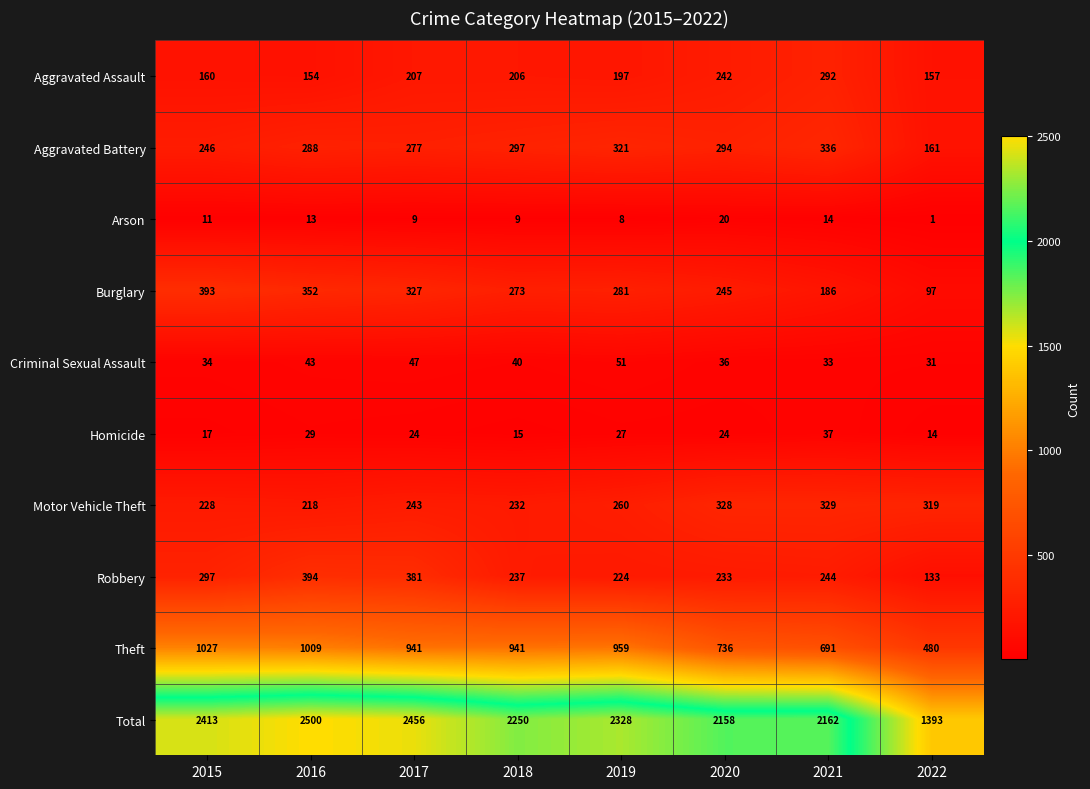

At which label does Criminal Sexual Assault reach its peak?

2019